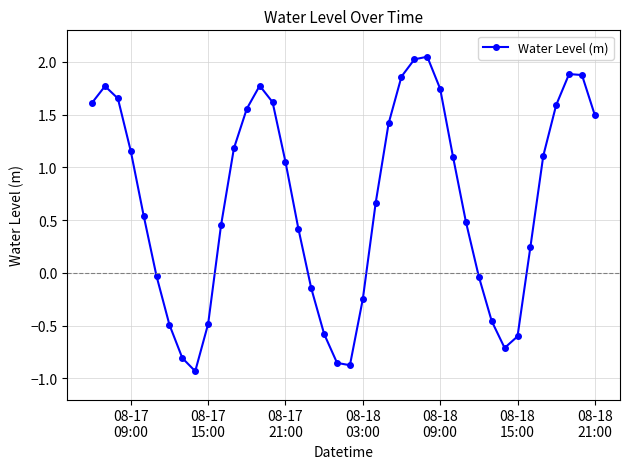

True or false: the data has more than 0 interior local peaks.

True